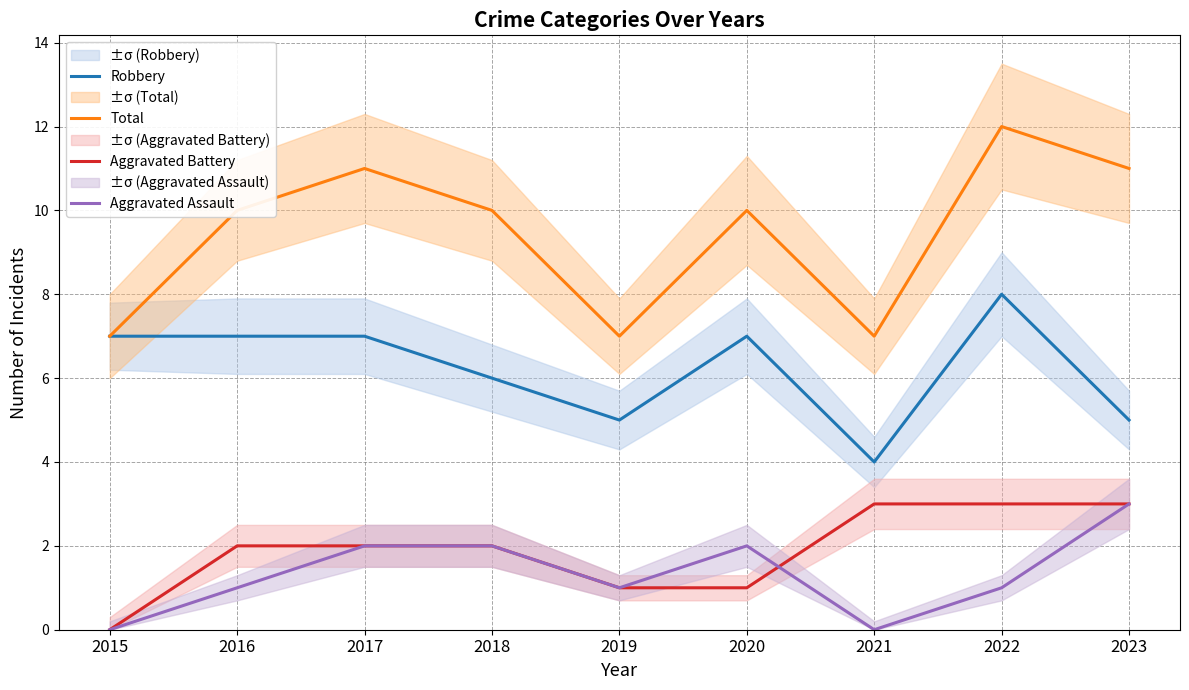

Does the chart have visible grid lines?

Yes